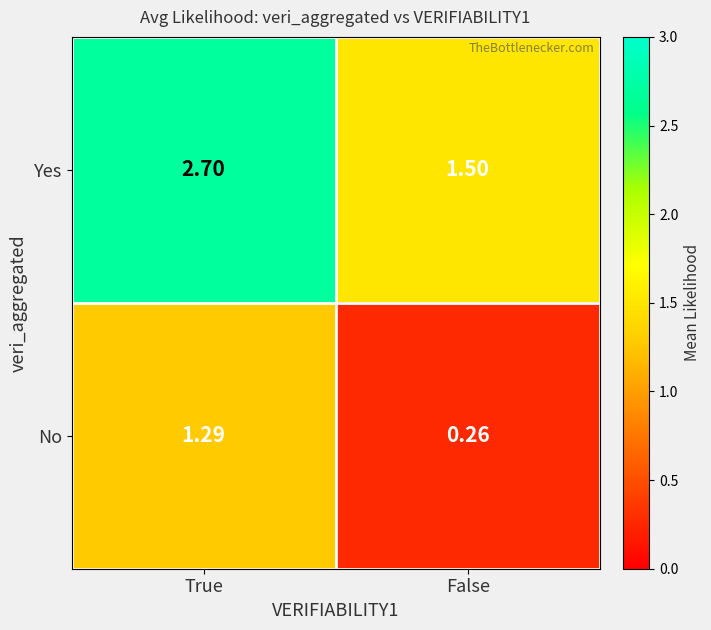

What is the difference between the highest and lowest values at True?

1.4